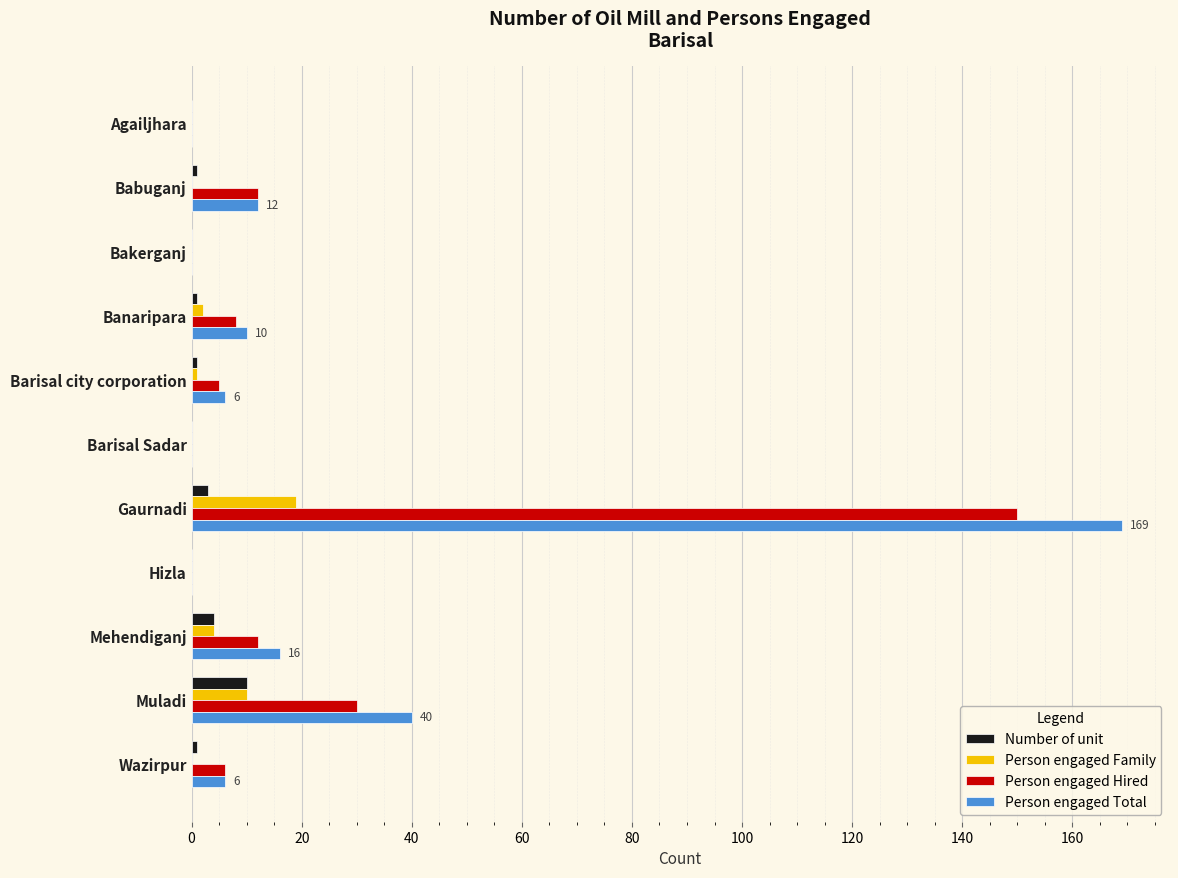

What is the maximum value for Number of unit?

10